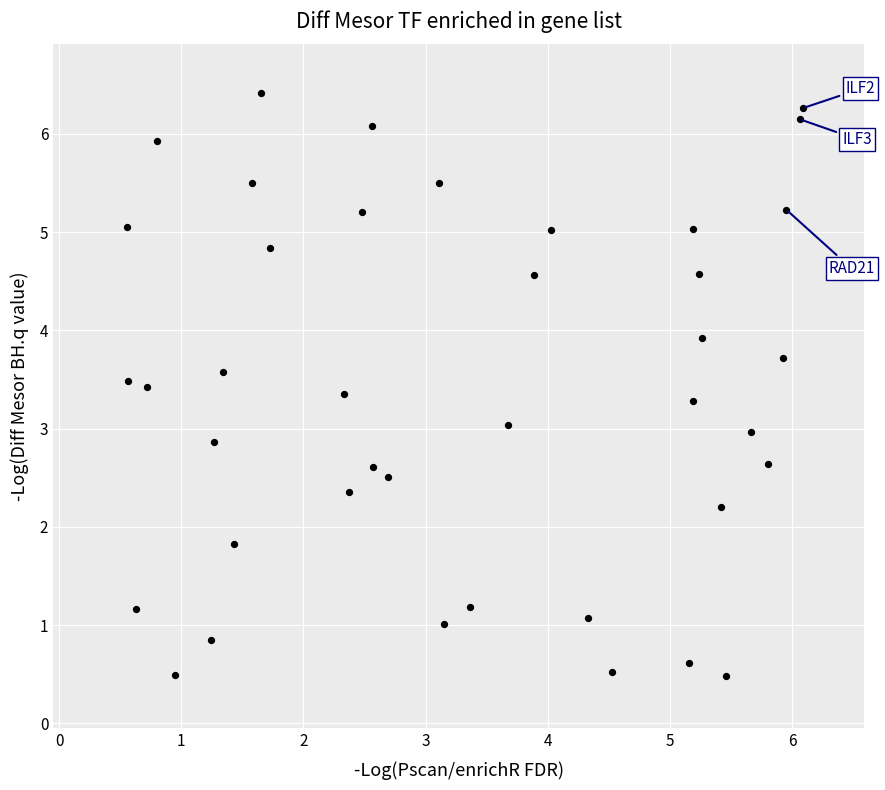

What is the range of Y values (max minus min)?

5.9